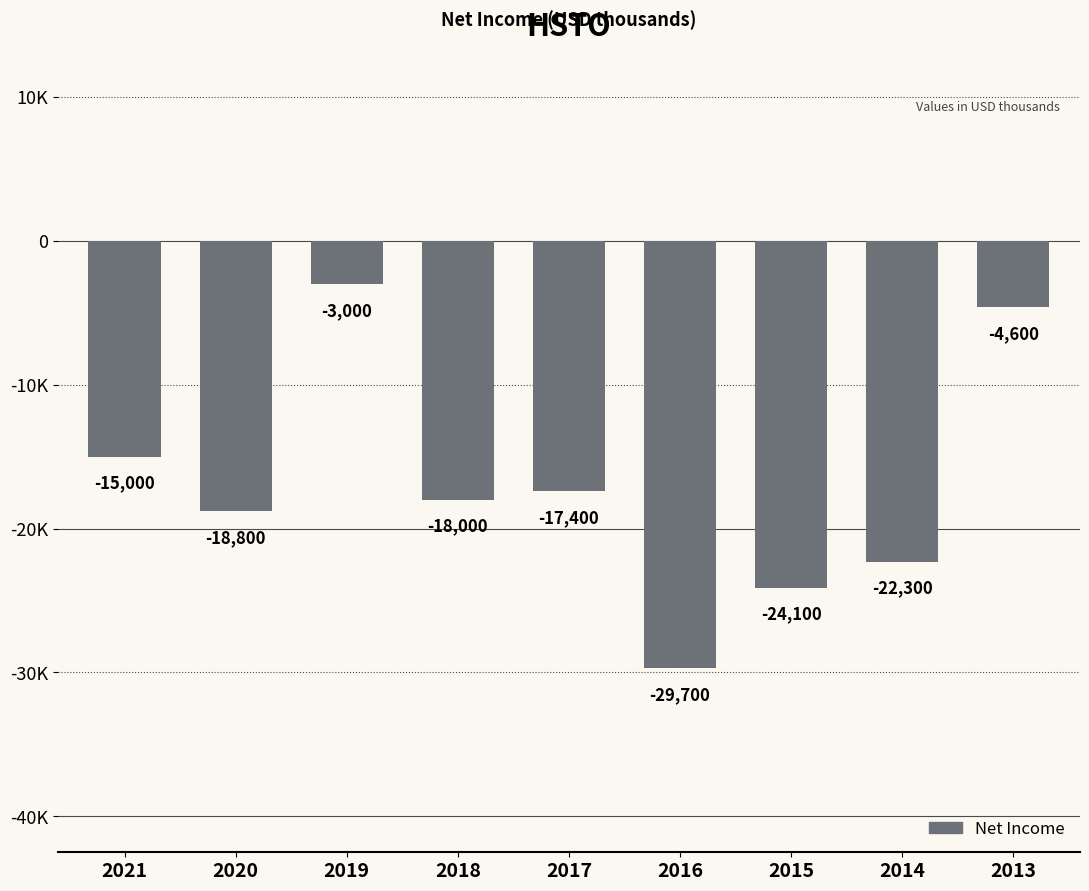

List the labels in order of value, smallest first.

2016, 2015, 2014, 2020, 2018, 2017, 2021, 2013, 2019